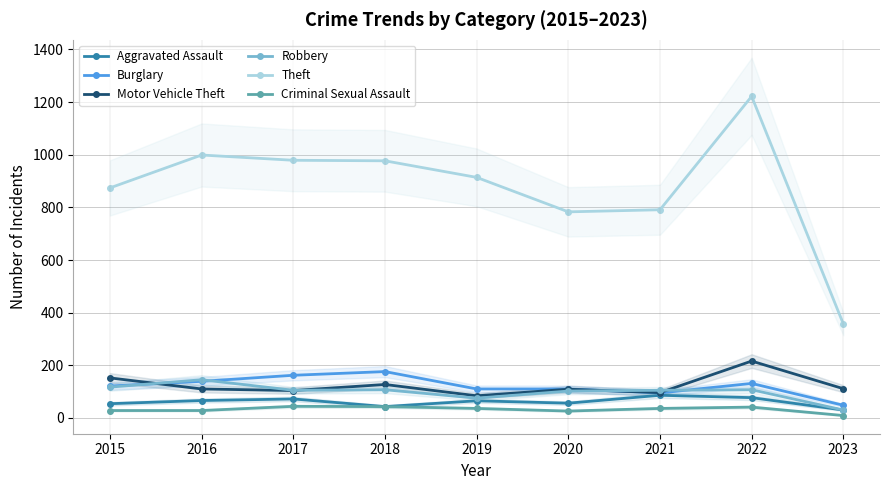

Which category has the highest value across all series?

2022